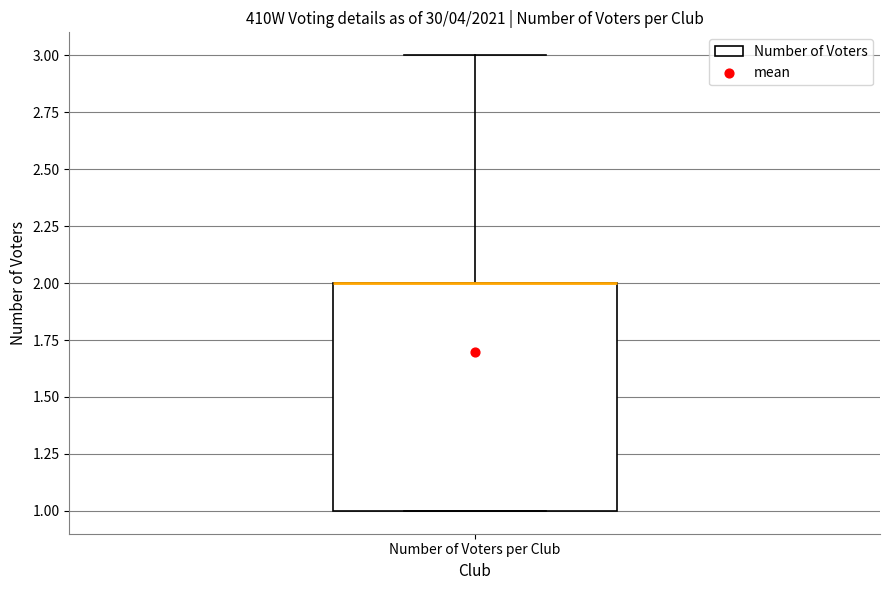

Where does the upper whisker of the box for Number of Voters per Club end on the y-axis? The values are not printed on the chart, so give them approximately, as read against the axis.

3